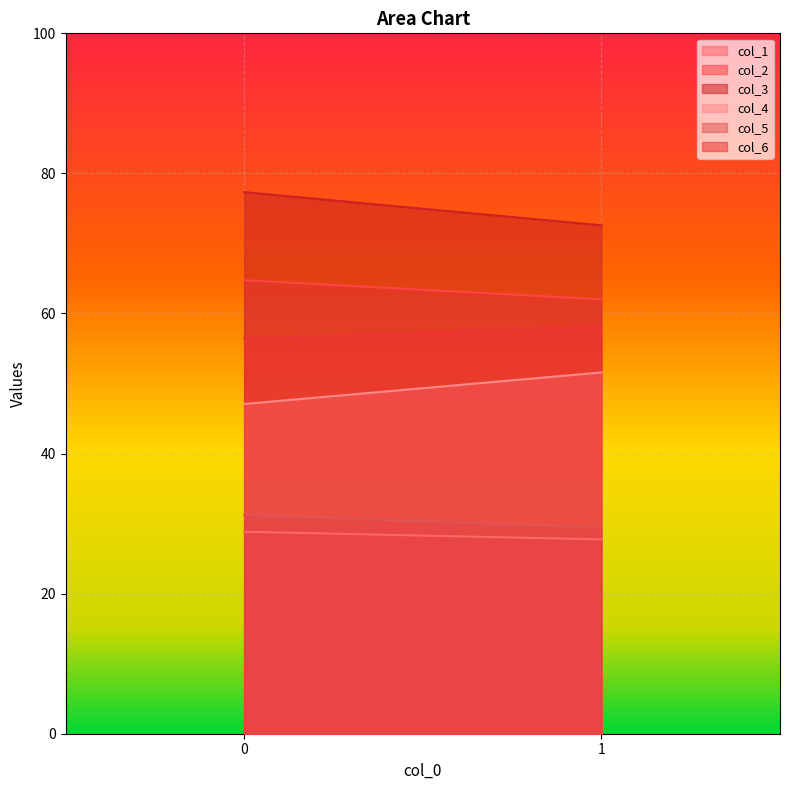

How many lines are shown in the chart?

6